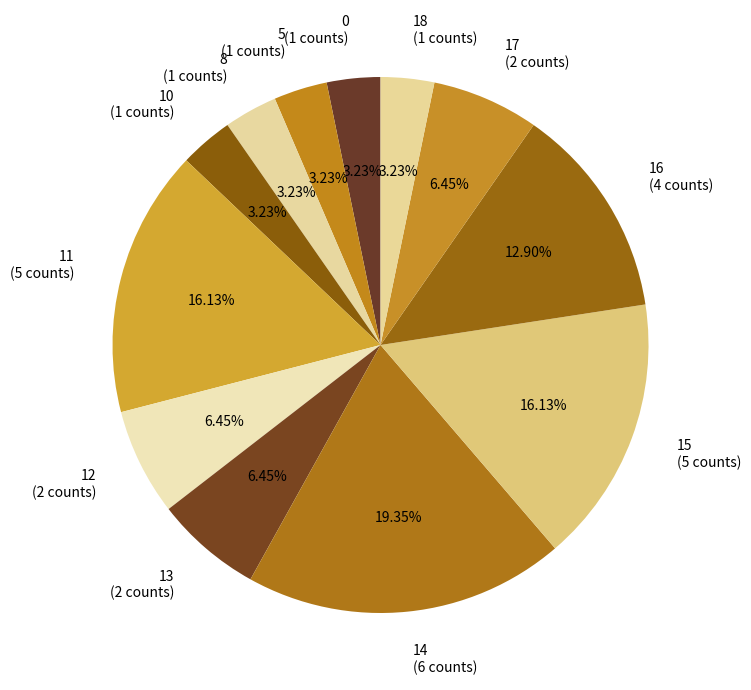

What is the total percentage of 5 and 12?

9.7%